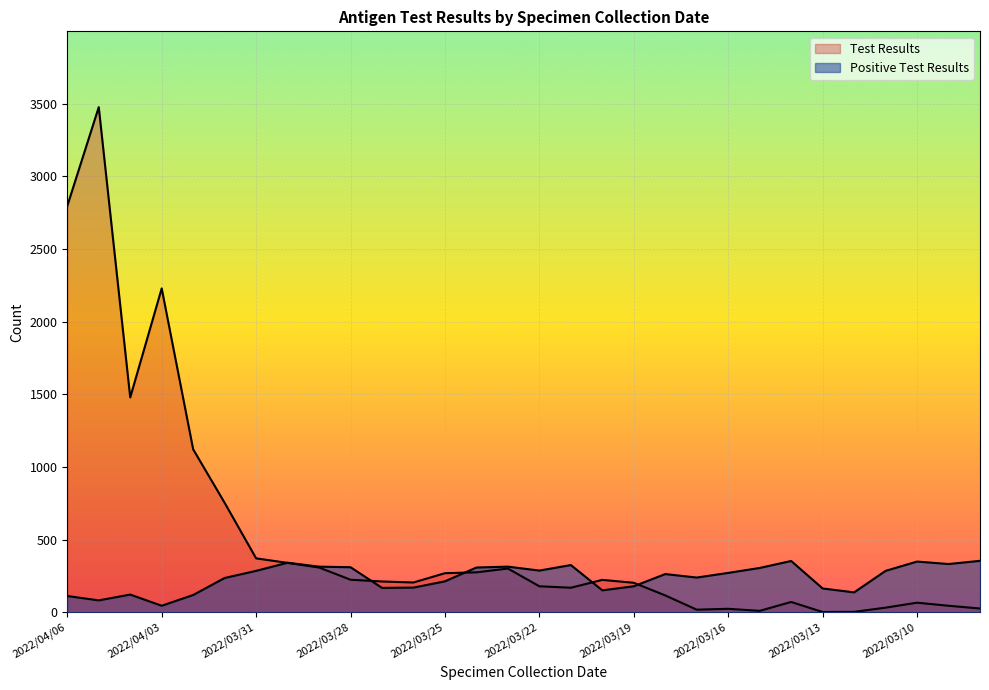

Which has a higher value, 2022/04/05 or 2022/04/04?

2022/04/05